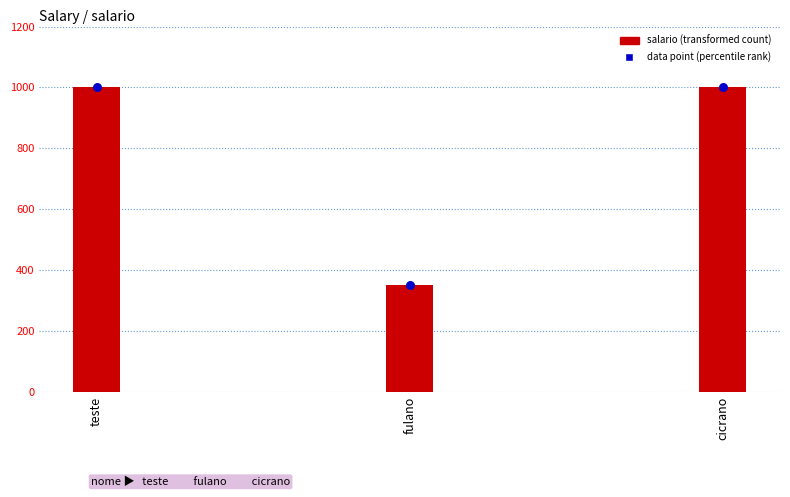

Which series contains the lowest Y value?

salario